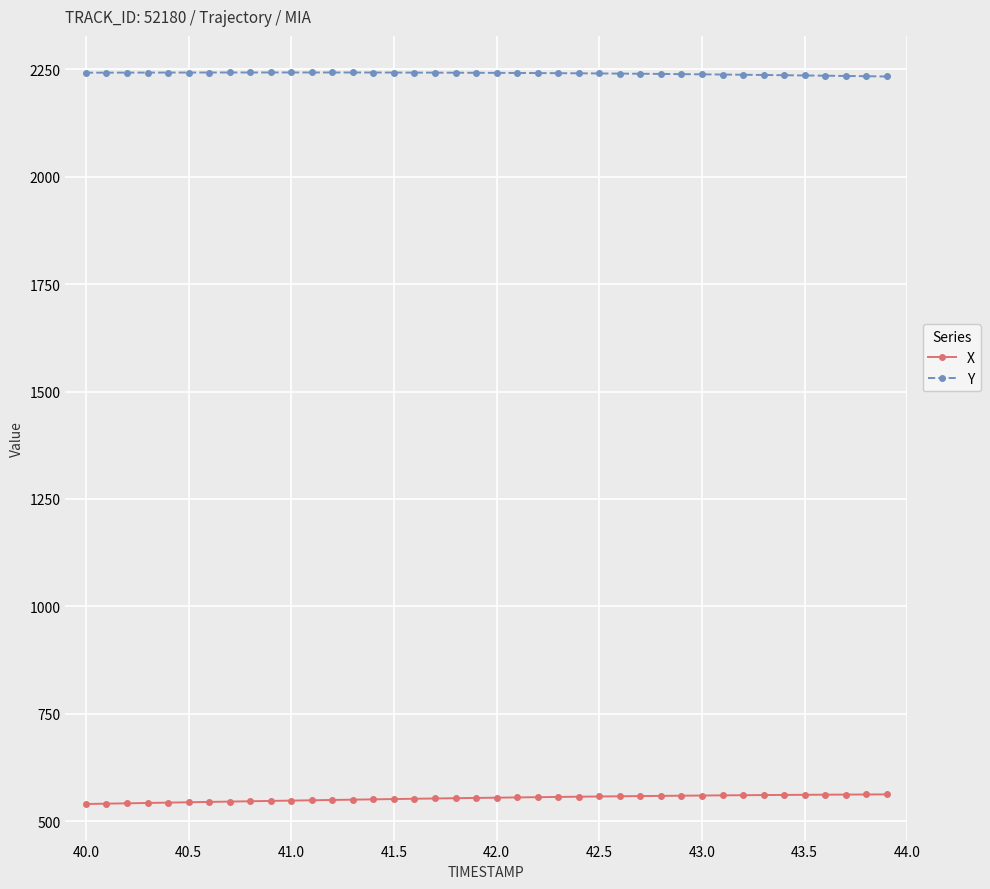

What is the smallest value displayed?

539.8